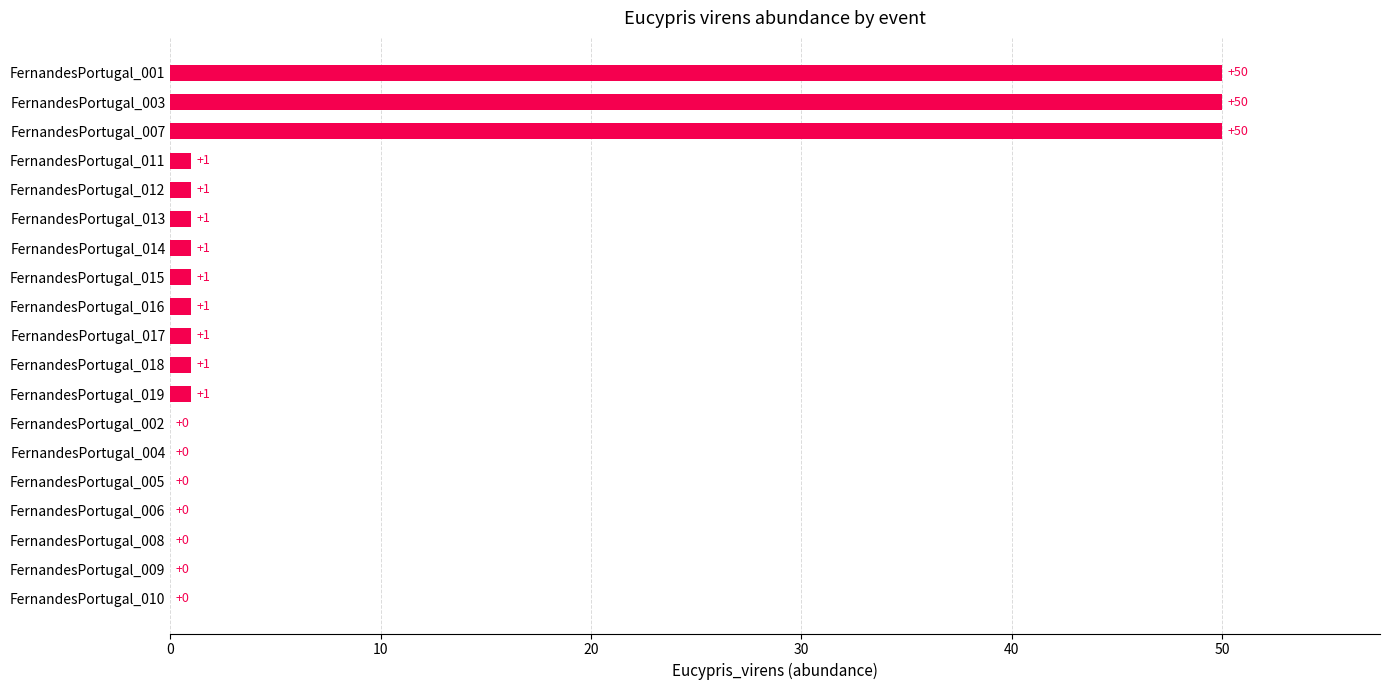

What is the greatest value displayed?

50